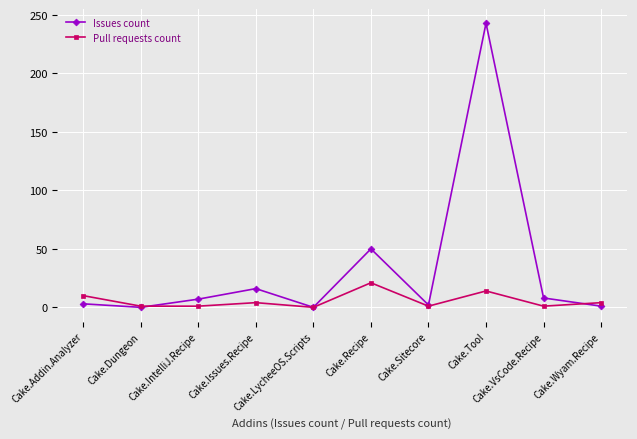

What is the highest value of the Issues count series?

243